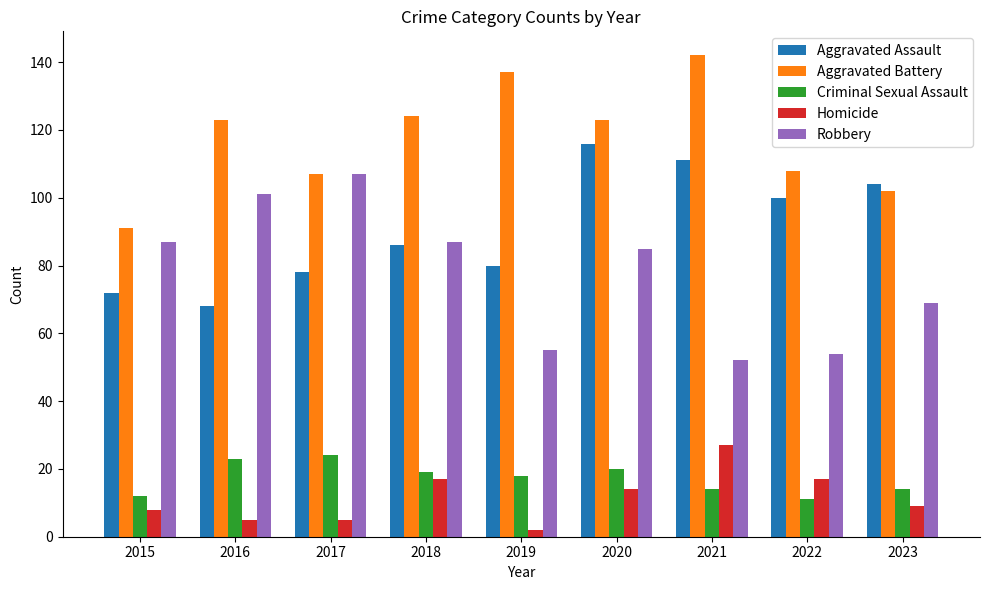

How many groups of bars are there?

9